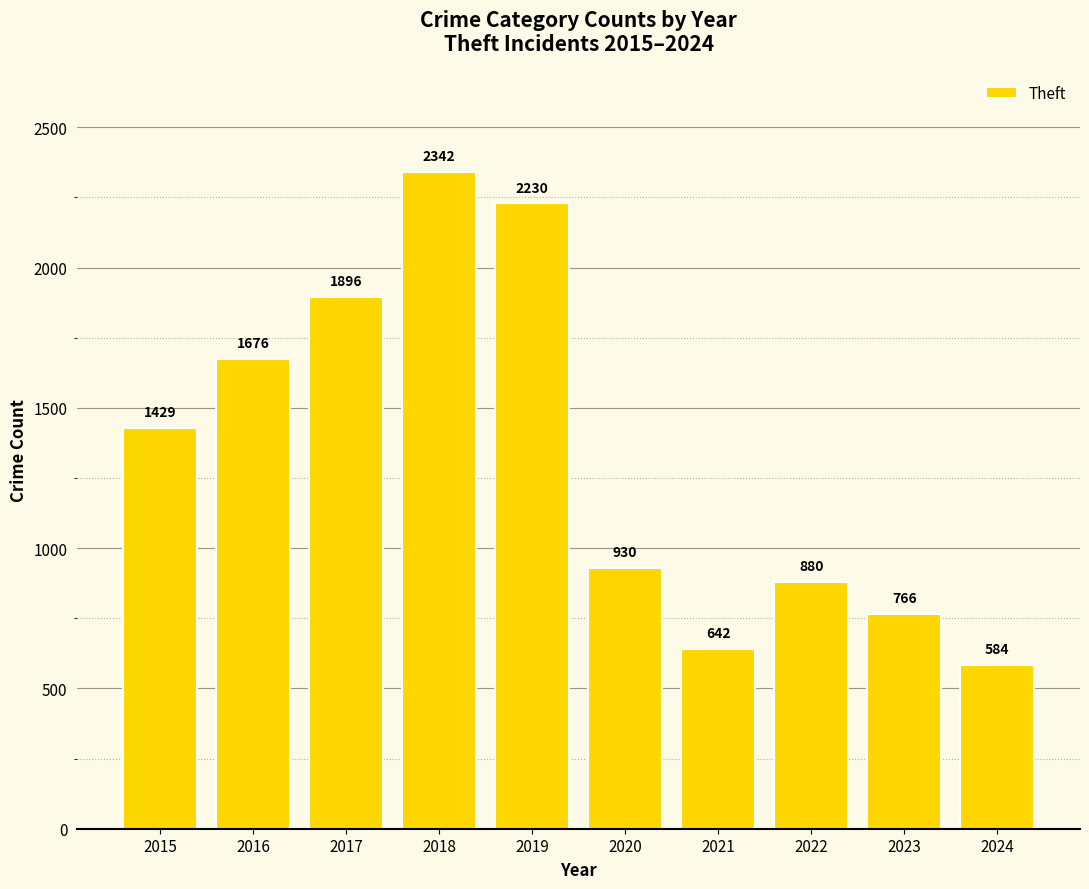

Which label corresponds to the smallest value in the chart?

2024